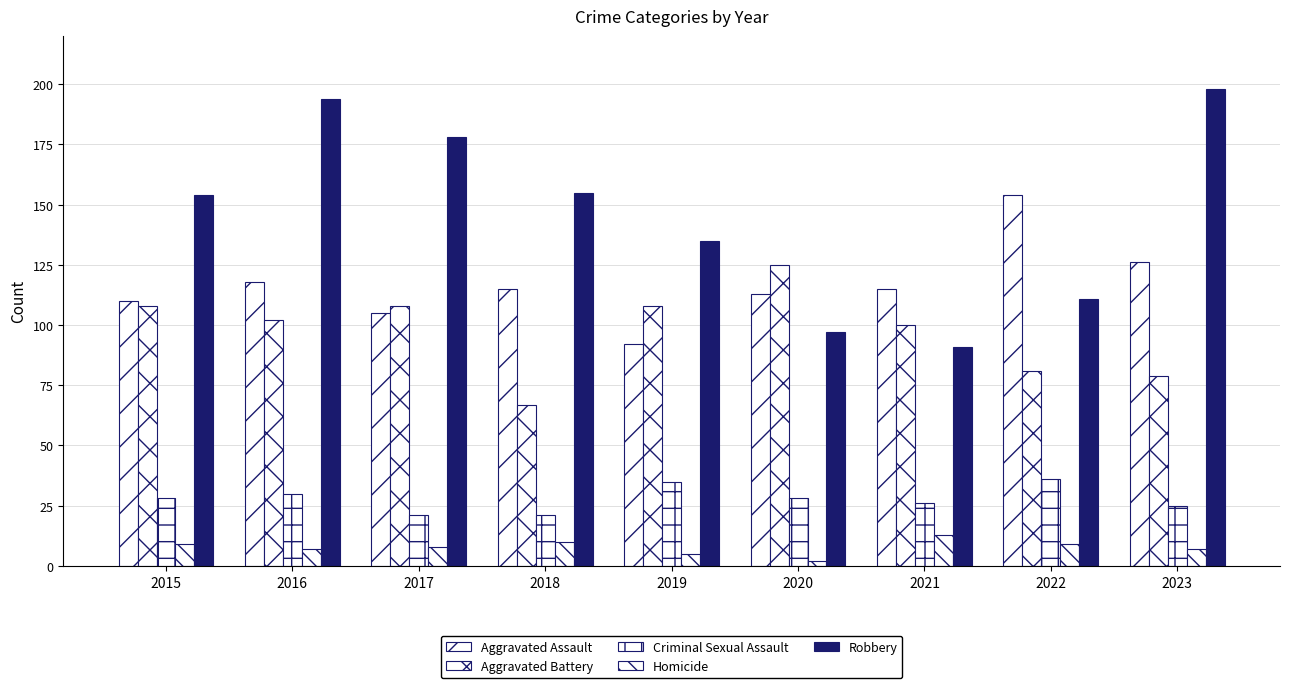

How many values in the Robbery series are below 154?

4